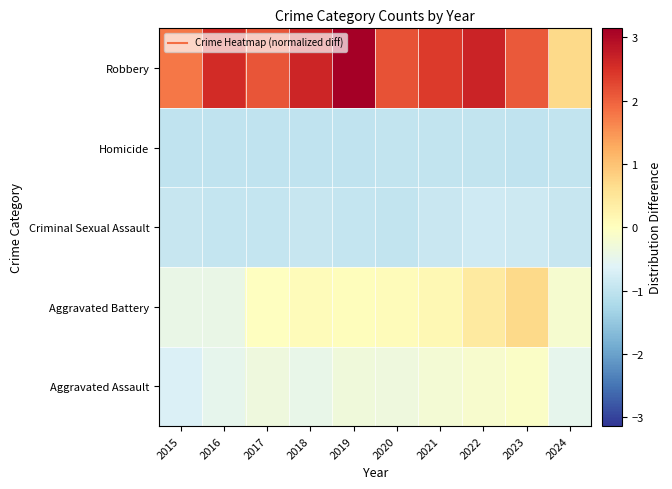

What is the total value across all series at 2017?

-0.2